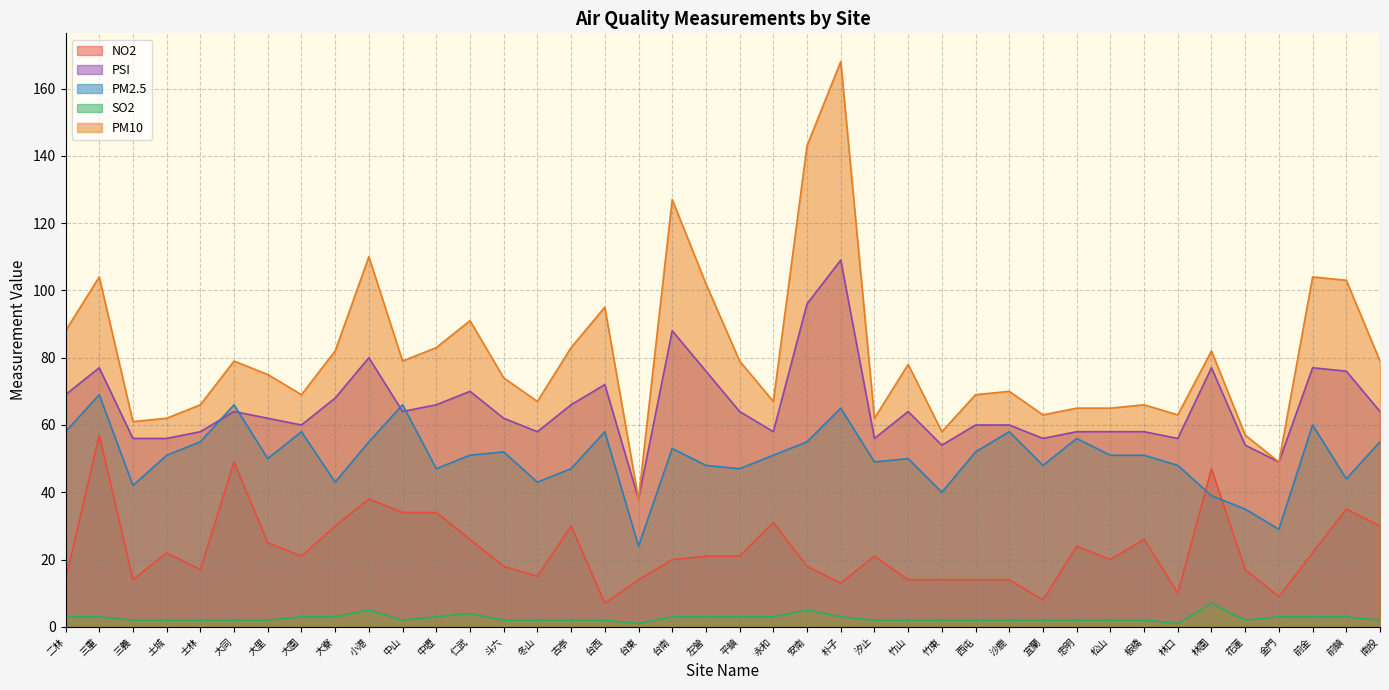

The value of PM10 at 三重 is 104. True or false?

True